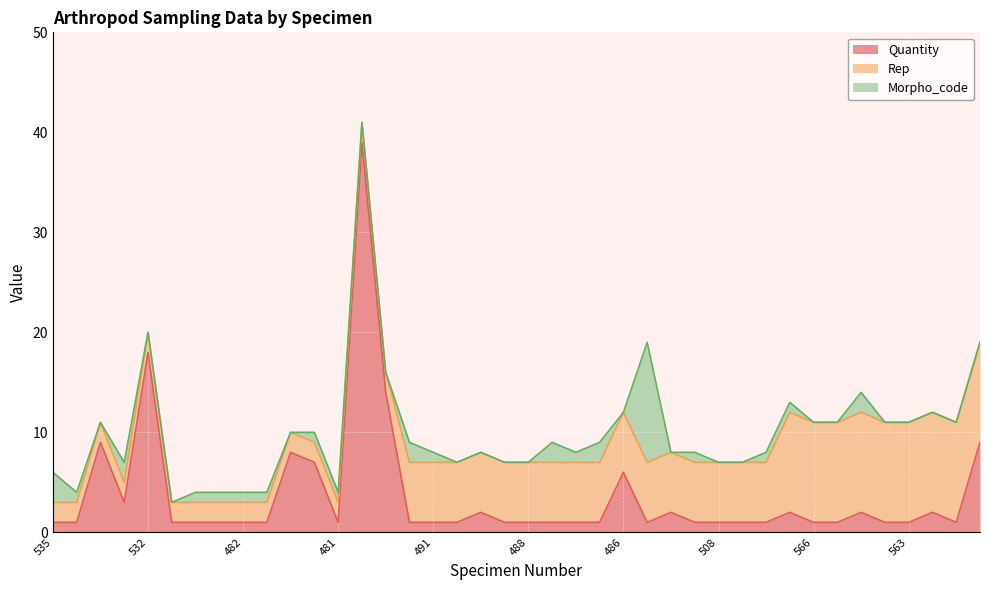

Rank the categories by Morpho_code value from lowest to highest.

533, 532, 480, 476, 477, 479, 493, 455, 487, 488, 486, 504, 508, 507, 566, 561, 562, 563, 512, 513, 511, 536, 484, 485, 482, 483, 478, 481, 491, 489, 505, 506, 565, 534, 490, 494, 495, 564, 535, 492